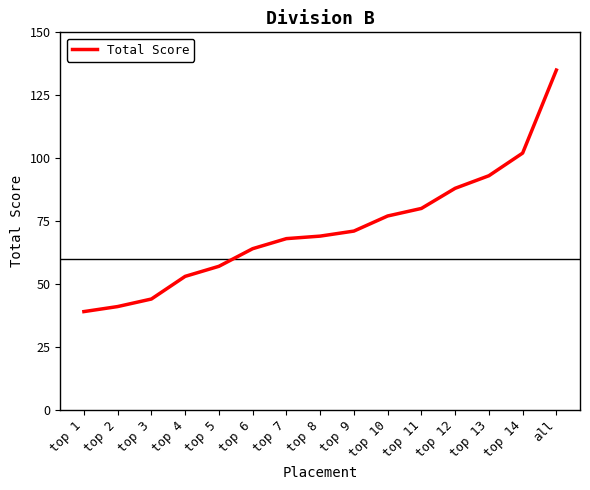

Approximately how many times larger is the value at top 6 compared to top 9?

0.9